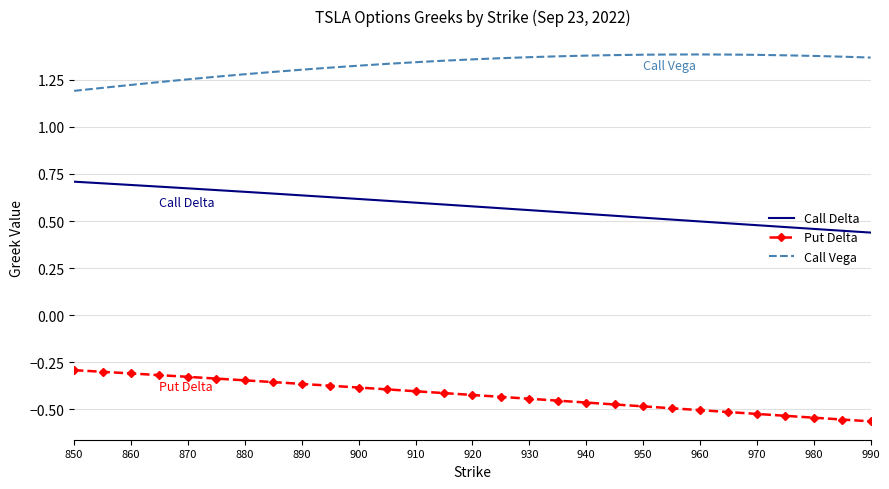

True or false: Put Delta and Call Vega cross at least once.

False